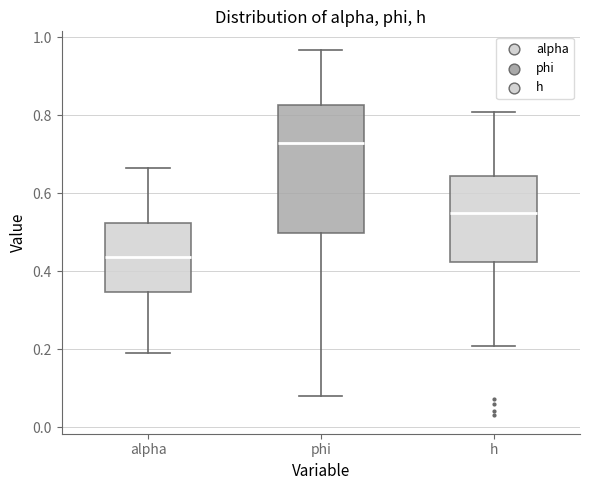

Where does the median line of the box for alpha sit on the y-axis? The values are not printed on the chart, so give them approximately, as read against the axis.

0.44